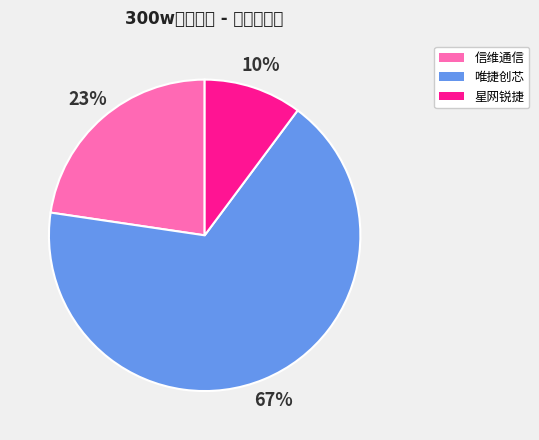

The 信维通信 slice represents 23% of the pie. True or false?

True